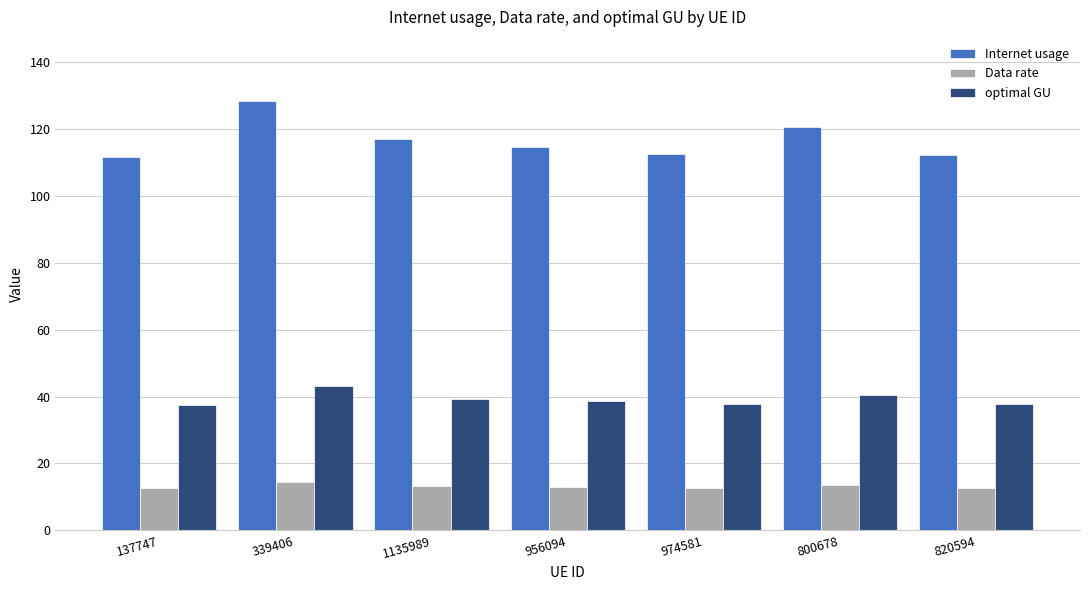

What is the value of the Data rate bar at the 3rd from the left?

13.2